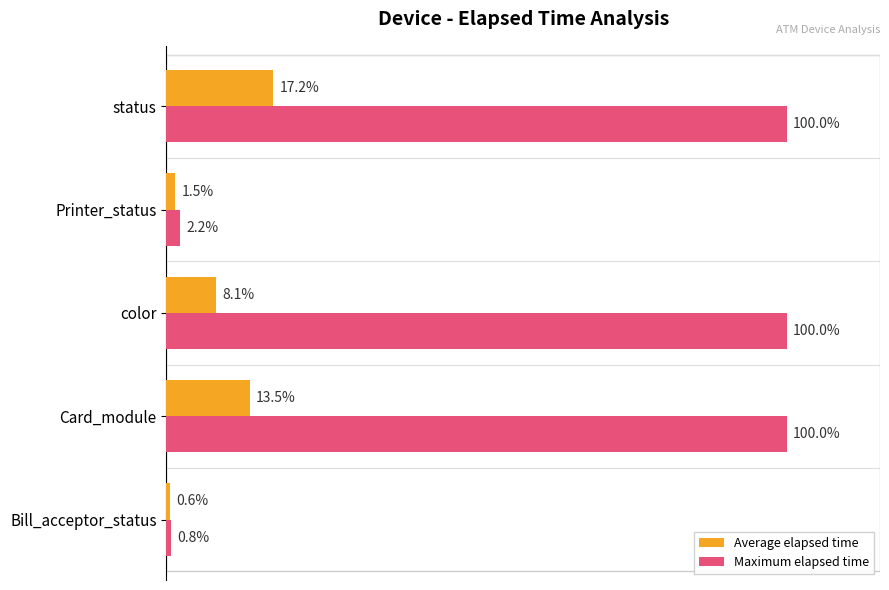

Which series has the widest spread of values?

Maximum elapsed time